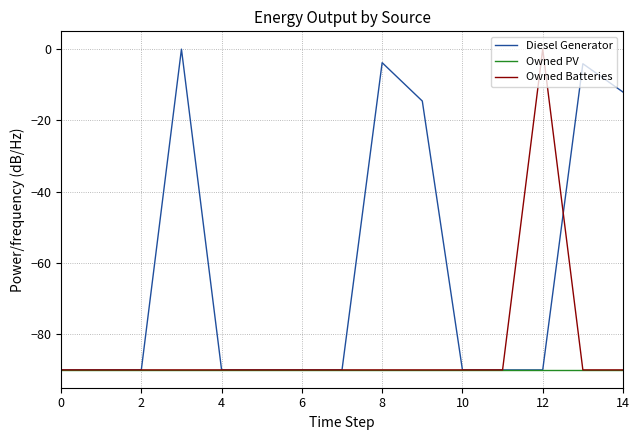

What is the lowest value of the Diesel Generator series?

-90.0